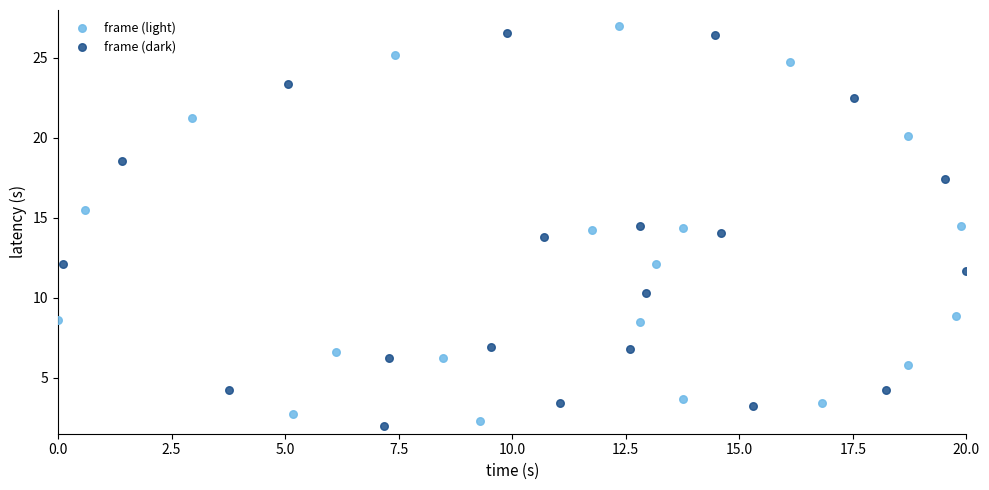

What are all the series names shown in the legend?

frame (light), frame (dark)